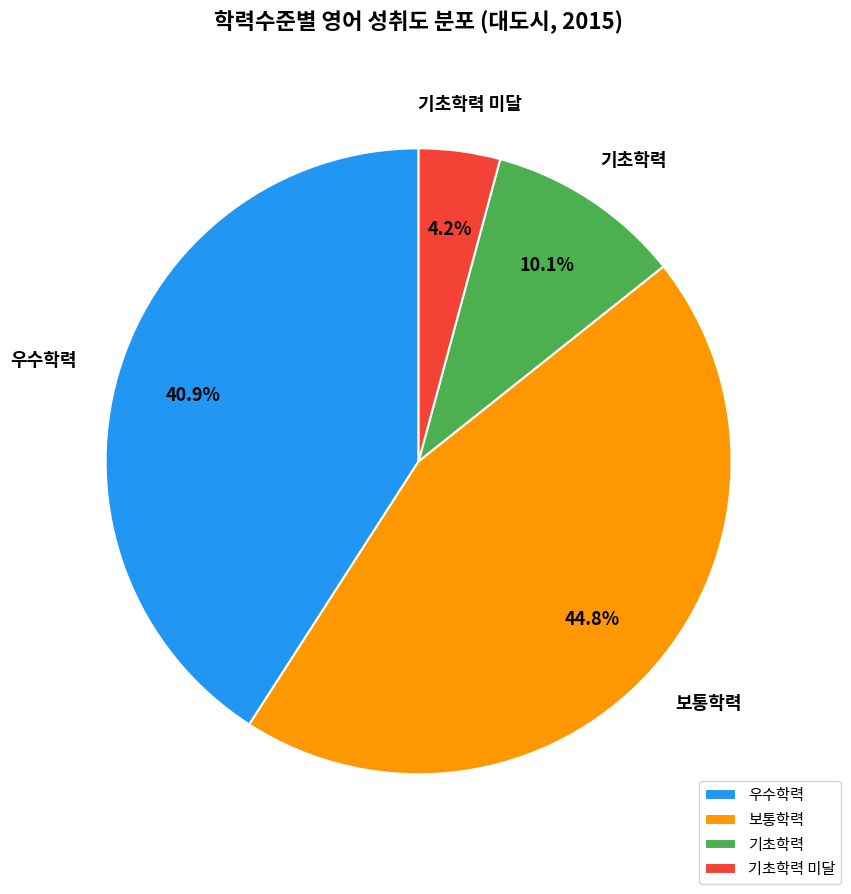

Between 기초학력 미달 and 기초학력, which is larger?

기초학력